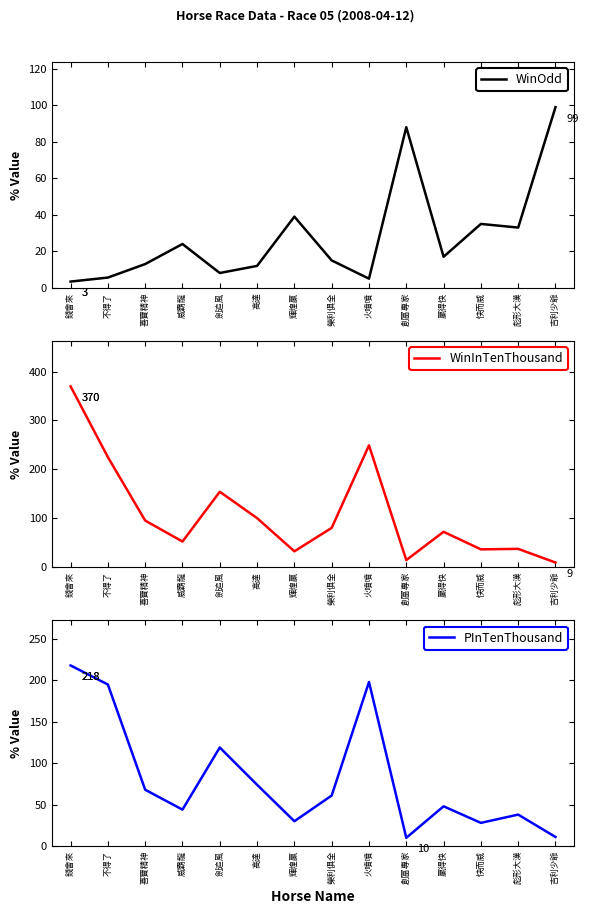

What is the difference between the second highest and second lowest values in the PInTenThousand series?

187